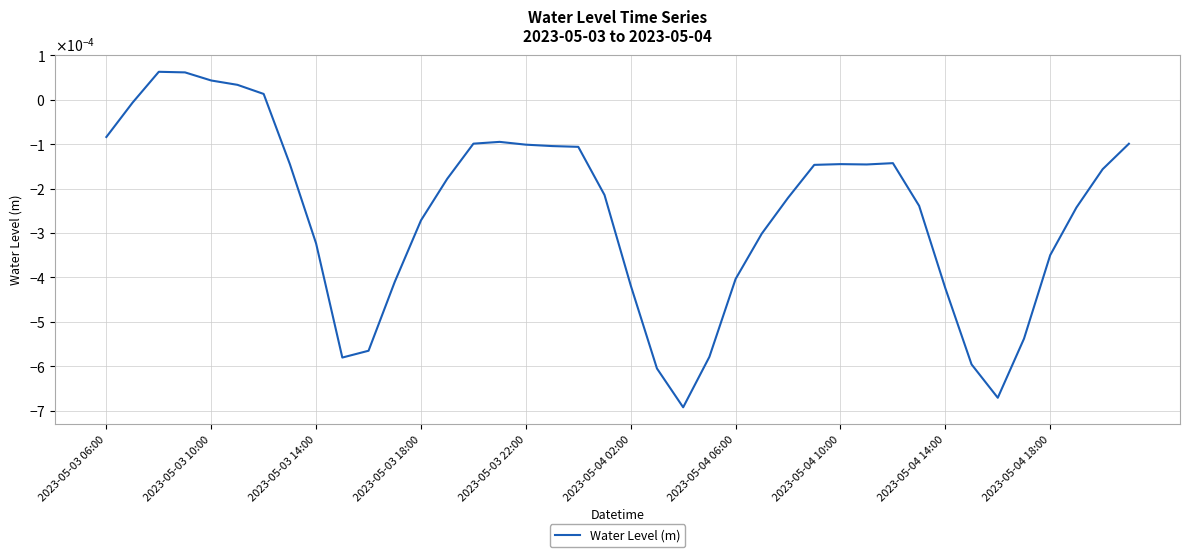

Is this an area chart (filled region under the line)?

No